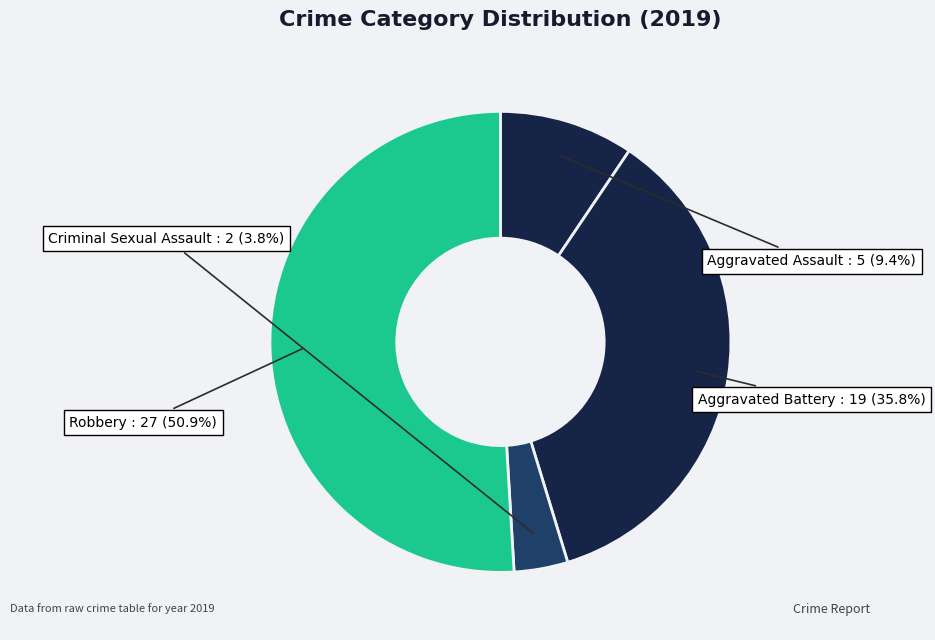

How many slices are in this pie chart?

4